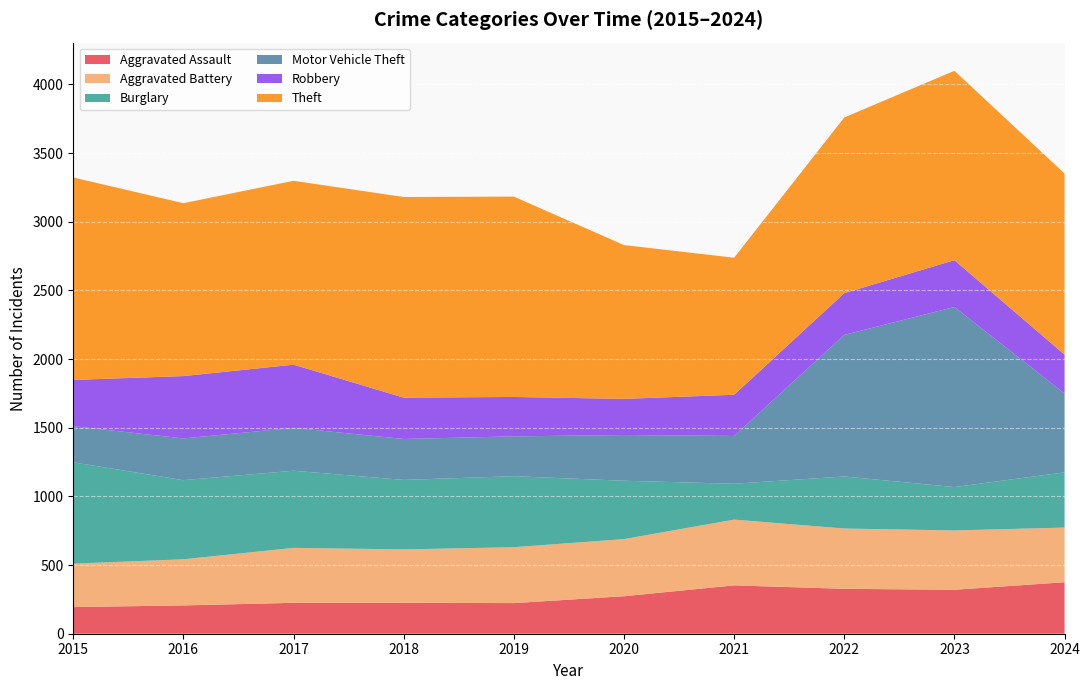

Reading left to right, transcribe all the data shown in this chart.

Aggravated Assault: 2015=194	2016=206	2017=225	2018=225	2019=223	2020=273	2021=352	2022=327	2023=320	2024=375
Aggravated Battery: 2015=316	2016=336	2017=400	2018=389	2019=407	2020=416	2021=479	2022=439	2023=432	2024=398
Burglary: 2015=738	2016=576	2017=562	2018=506	2019=517	2020=425	2021=261	2022=379	2023=316	2024=402
Motor Vehicle Theft: 2015=263	2016=304	2017=312	2018=298	2019=290	2020=333	2021=348	2022=1031	2023=1311	2024=574
Robbery: 2015=337	2016=454	2017=460	2018=301	2019=287	2020=263	2021=300	2022=304	2023=341	2024=283
Theft: 2015=1474	2016=1259	2017=1339	2018=1461	2019=1459	2020=1120	2021=998	2022=1279	2023=1379	2024=1319